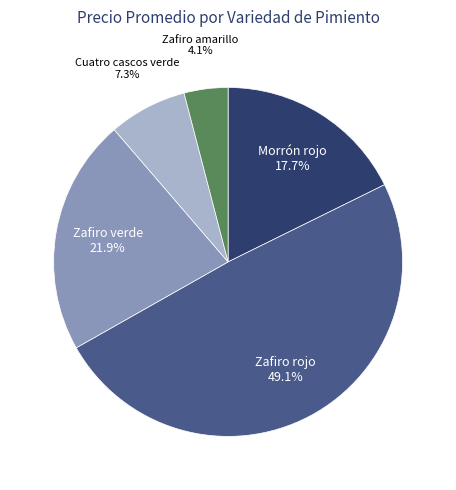

Does any single category account for the majority?

No